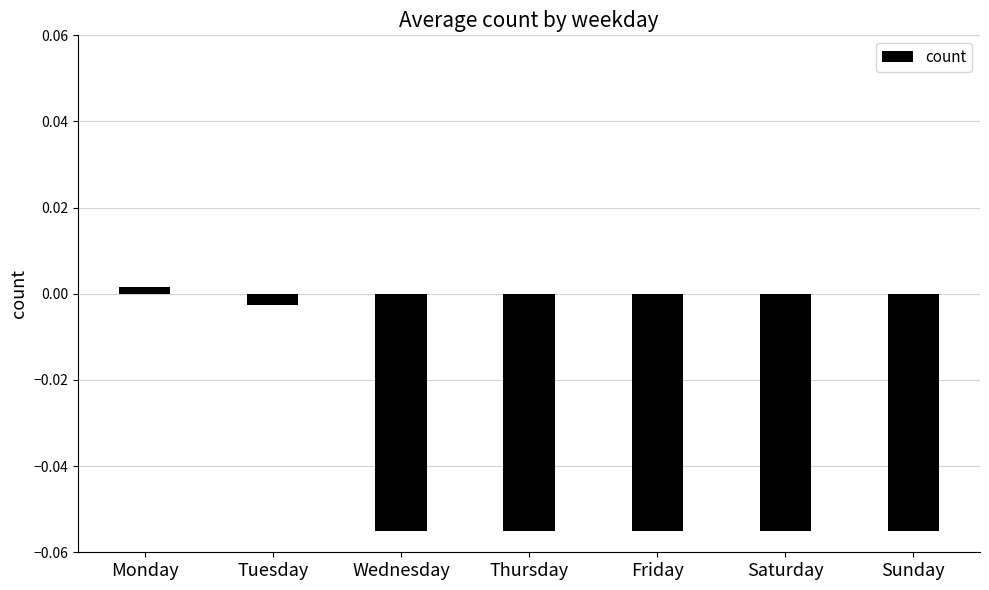

Which label corresponds to the largest value in the chart?

Monday